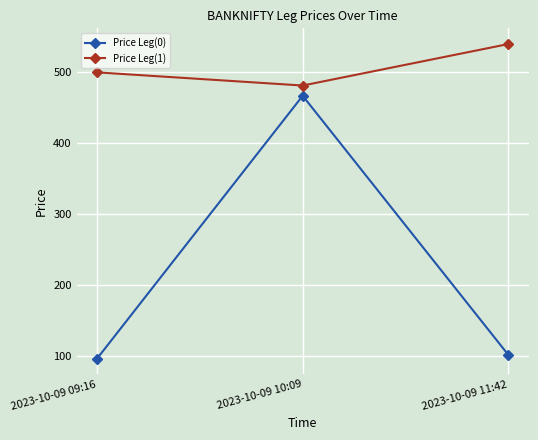

Which series has the largest range (max minus min)?

Price Leg(0)